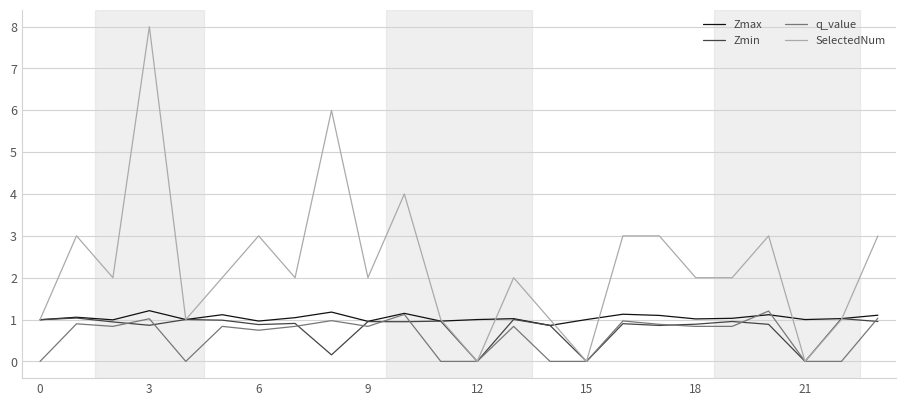

What is the average value of the Zmin series?

0.8